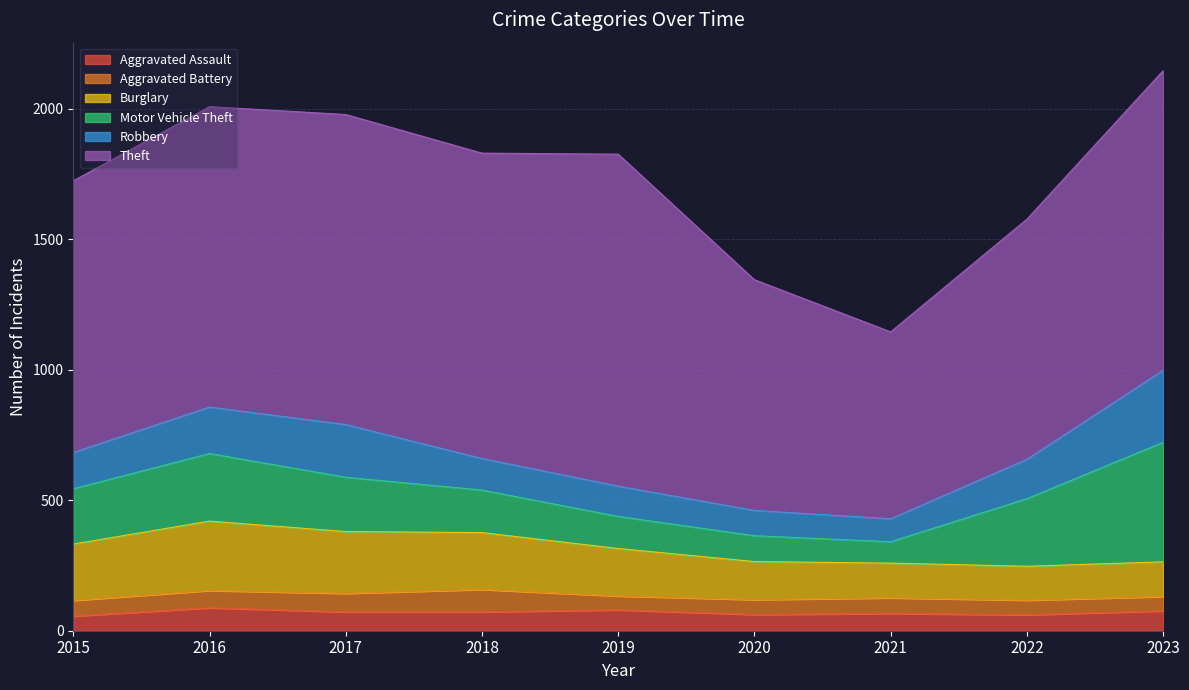

Reading left to right, transcribe all the data shown in this chart.

Aggravated Assault: 2015=56	2016=88	2017=72	2018=72	2019=80	2020=62	2021=66	2022=61	2023=76
Aggravated Battery: 2015=60	2016=66	2017=71	2018=86	2019=53	2020=57	2021=60	2022=56	2023=55
Burglary: 2015=216	2016=266	2017=237	2018=218	2019=182	2020=146	2021=133	2022=130	2023=133
Motor Vehicle Theft: 2015=212	2016=259	2017=208	2018=163	2019=123	2020=99	2021=82	2022=259	2023=458
Robbery: 2015=139	2016=178	2017=202	2018=121	2019=116	2020=97	2021=88	2022=151	2023=276
Theft: 2015=1041	2016=1151	2017=1188	2018=1170	2019=1272	2020=884	2021=716	2022=920	2023=1148